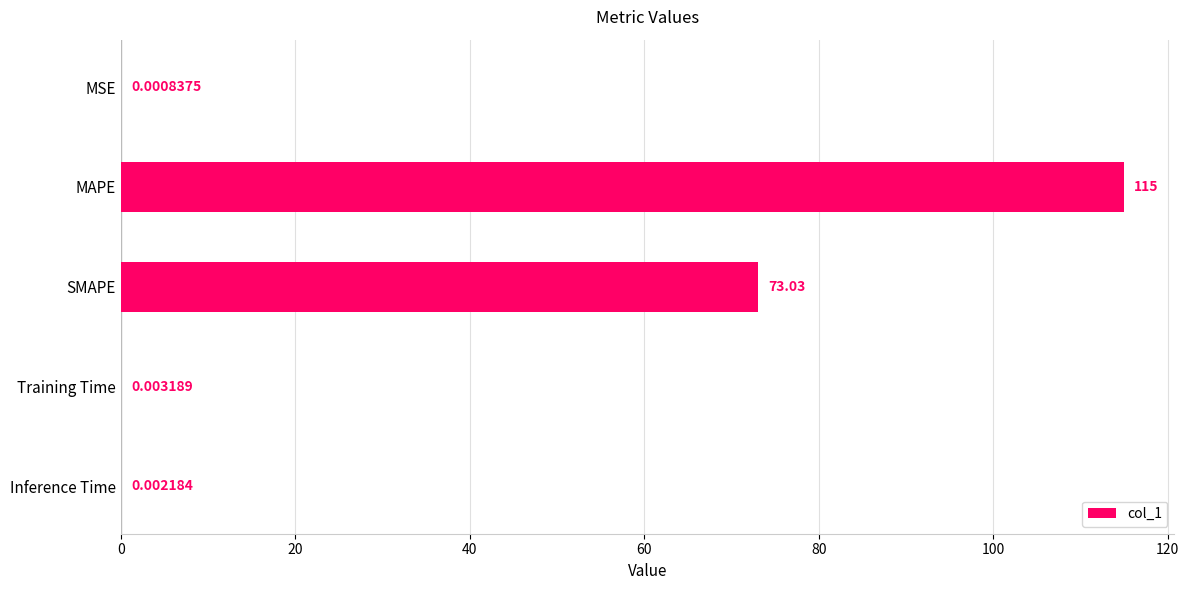

Are the bars grouped side by side (vs. stacked)?

No